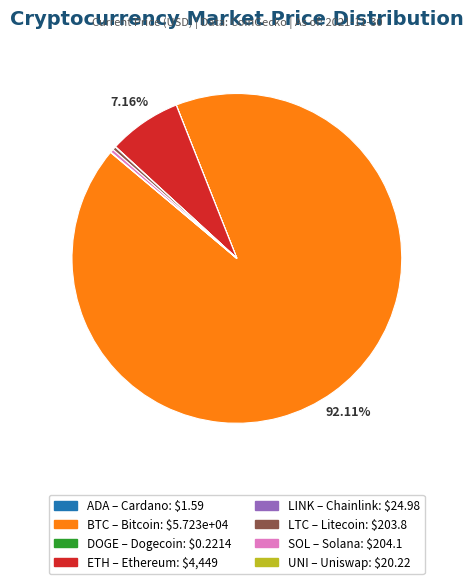

Does any single category account for the majority?

Yes